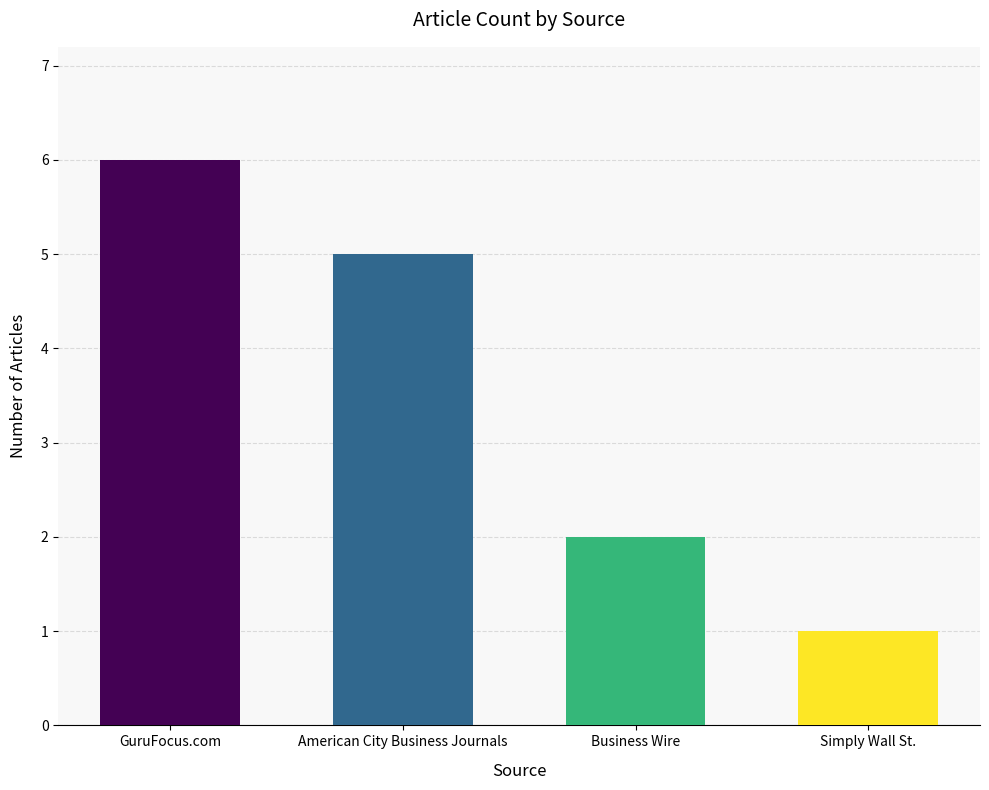

Rank the categories by value from highest to lowest.

GuruFocus.com, American City Business Journals, Business Wire, Simply Wall St.